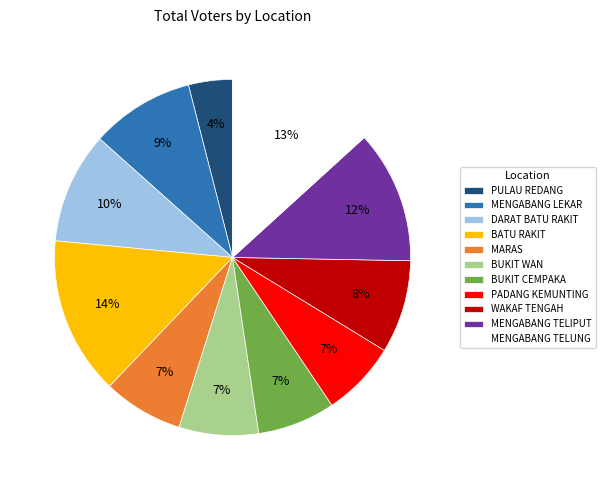

What is the ratio of the value at WAKAF TENGAH to the value at MENGABANG TELUNG?

0.6